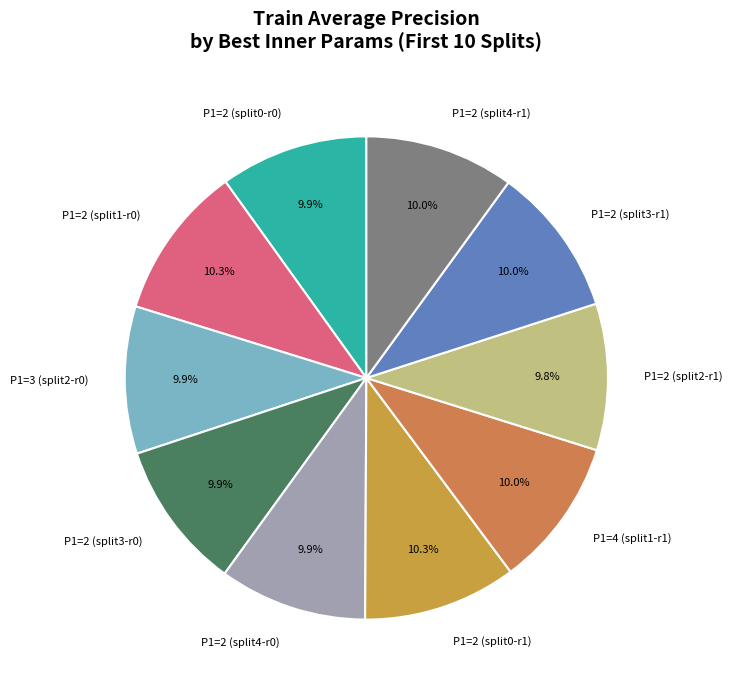

Does P1=4 (split1-r1) represent more than half of the total?

No